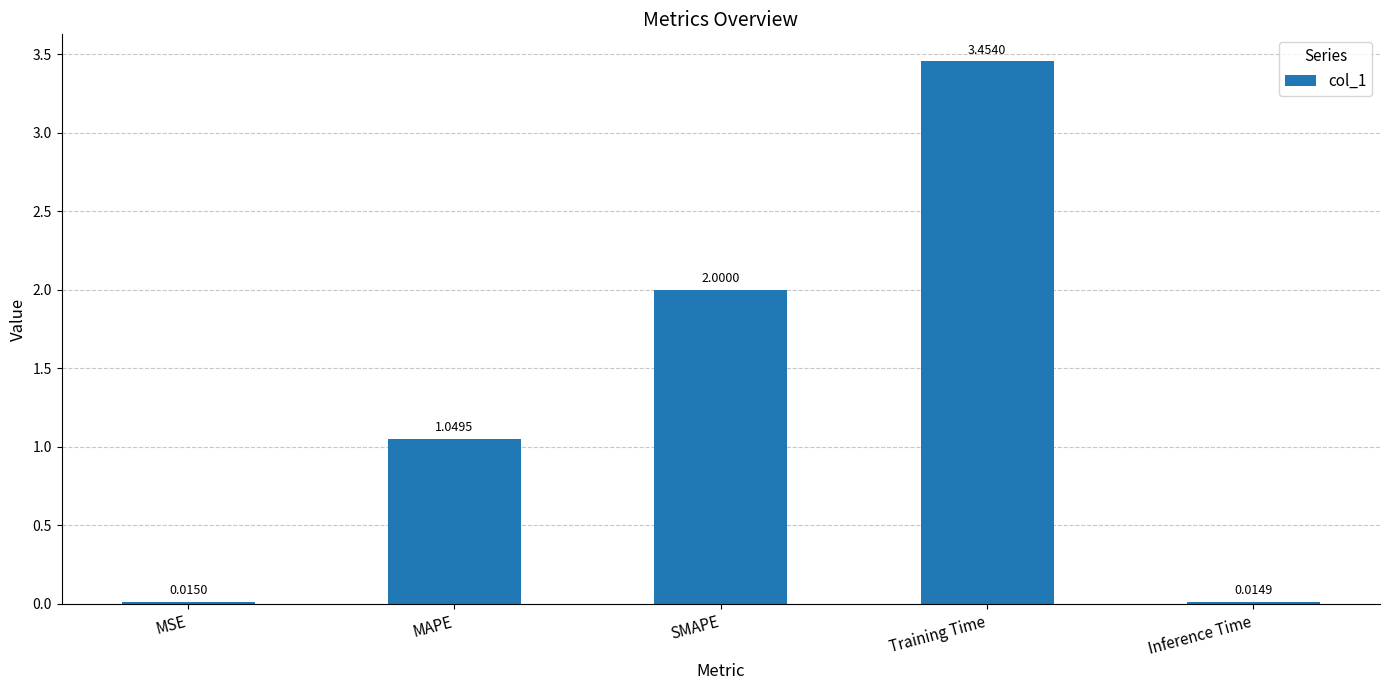

Approximately how many times larger is the value at MAPE compared to SMAPE?

0.5